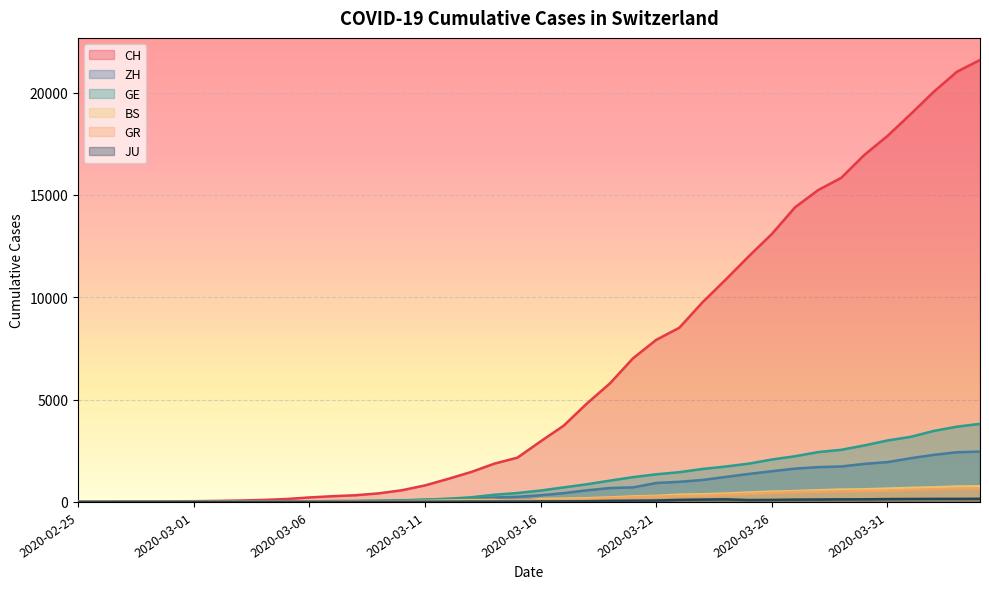

What is the sum of the CH values at 2020-03-12 and 2020-03-01?

1161